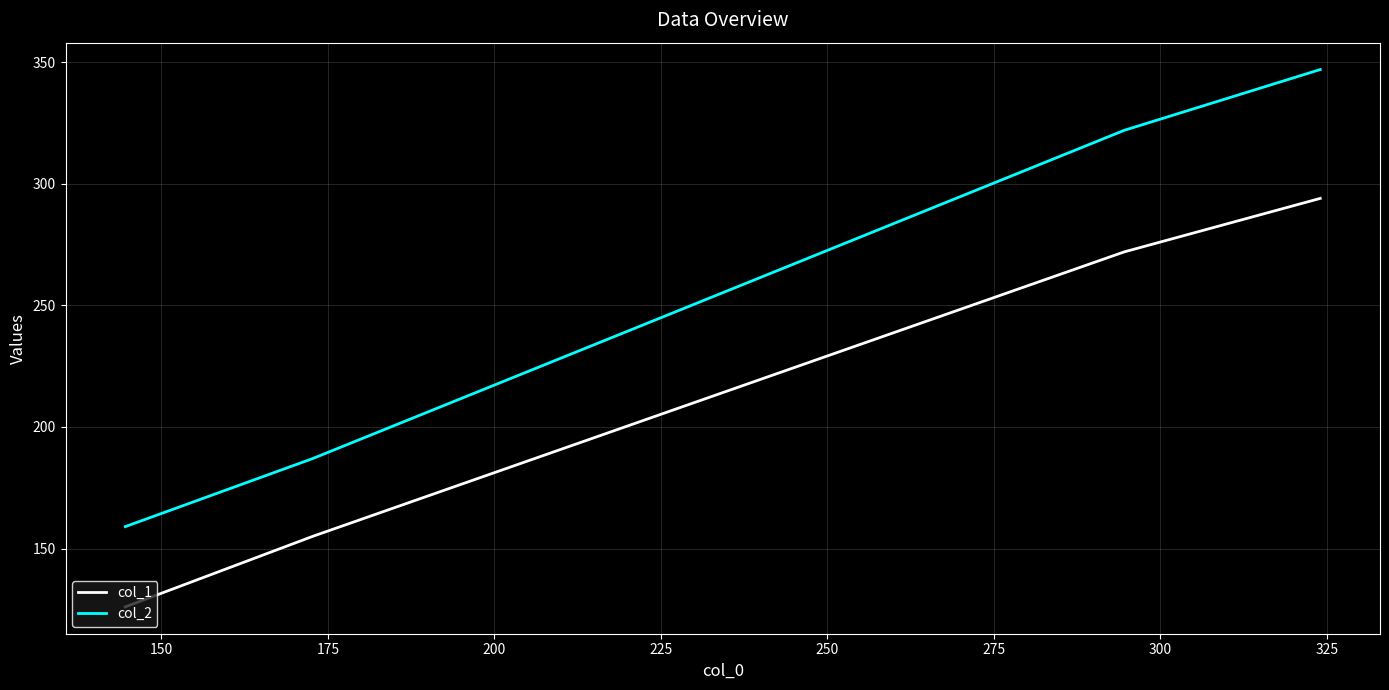

What is the difference between the maximum and second lowest values in the col_1 series?

139